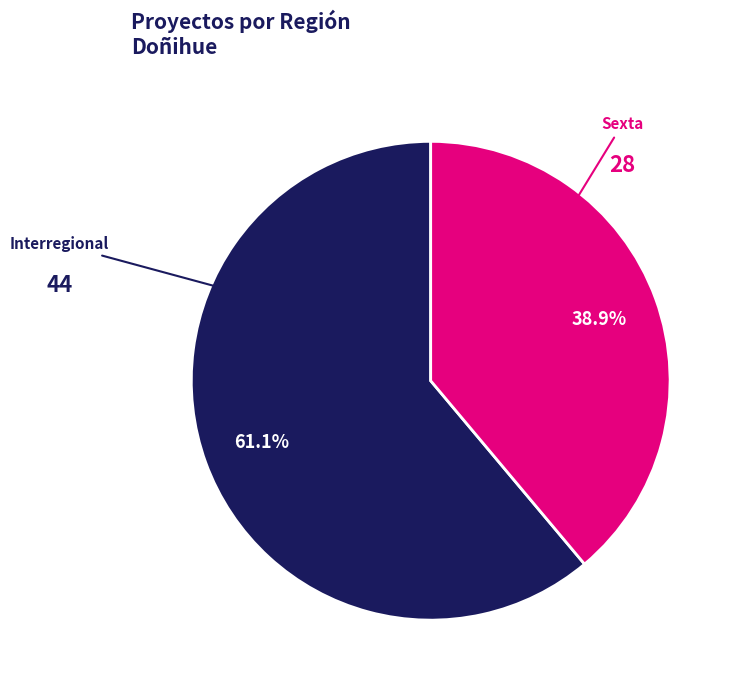

To the nearest percent, what is the average slice percentage?

50%